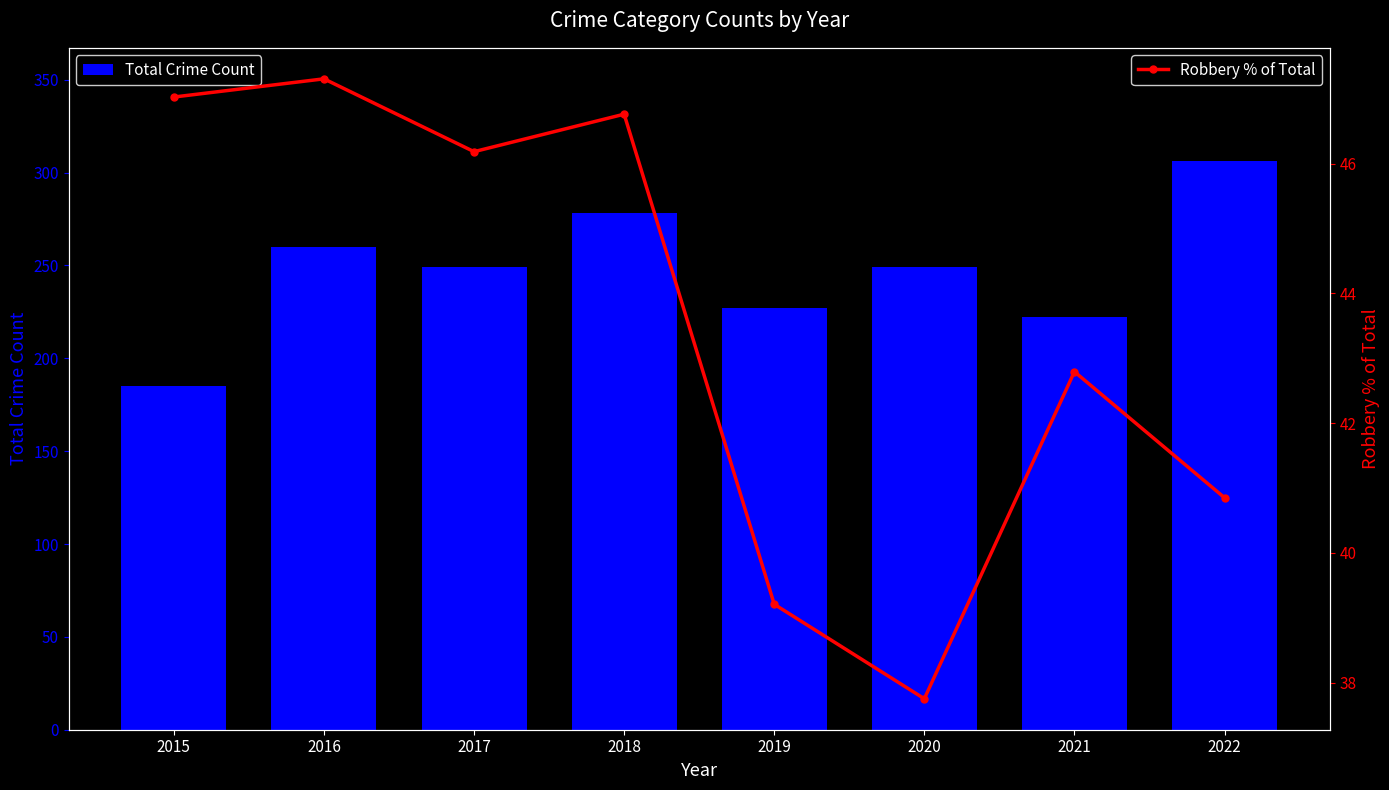

What is the difference between the highest and lowest values at 2022?

265.2